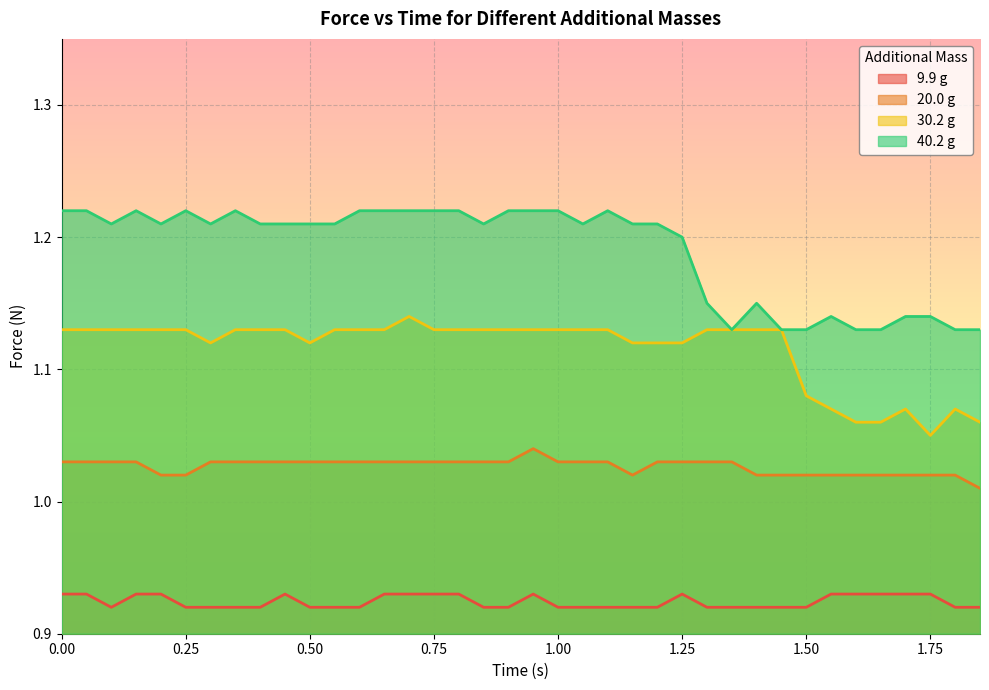

True or false: 40.2 g has more than 2 interior local peaks.

True